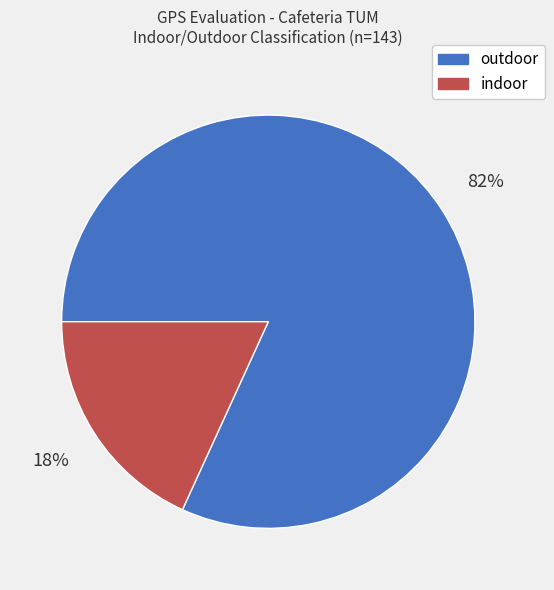

How many segments does this pie chart have?

2